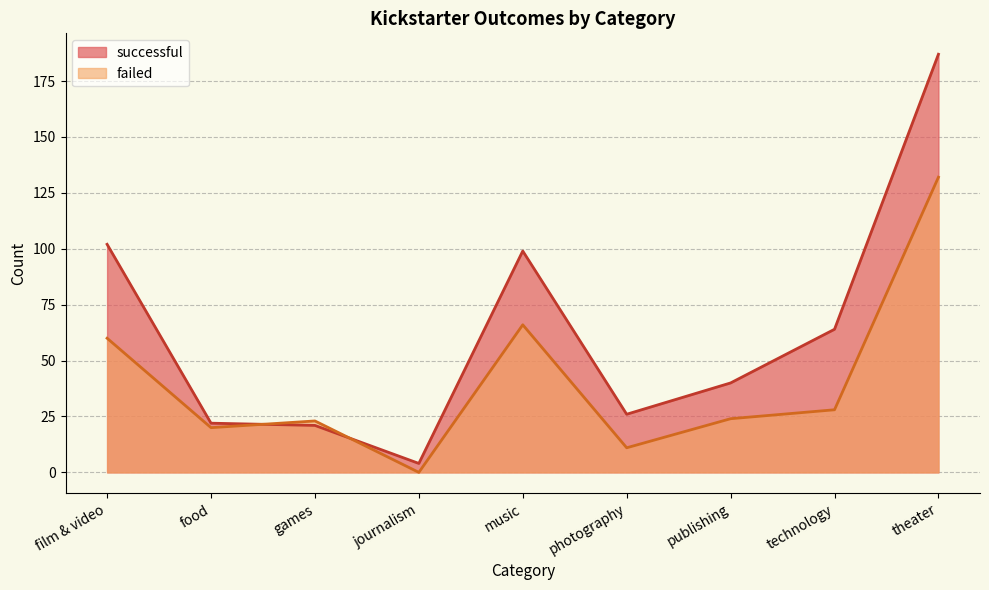

What are all the series names shown in the legend?

successful, failed